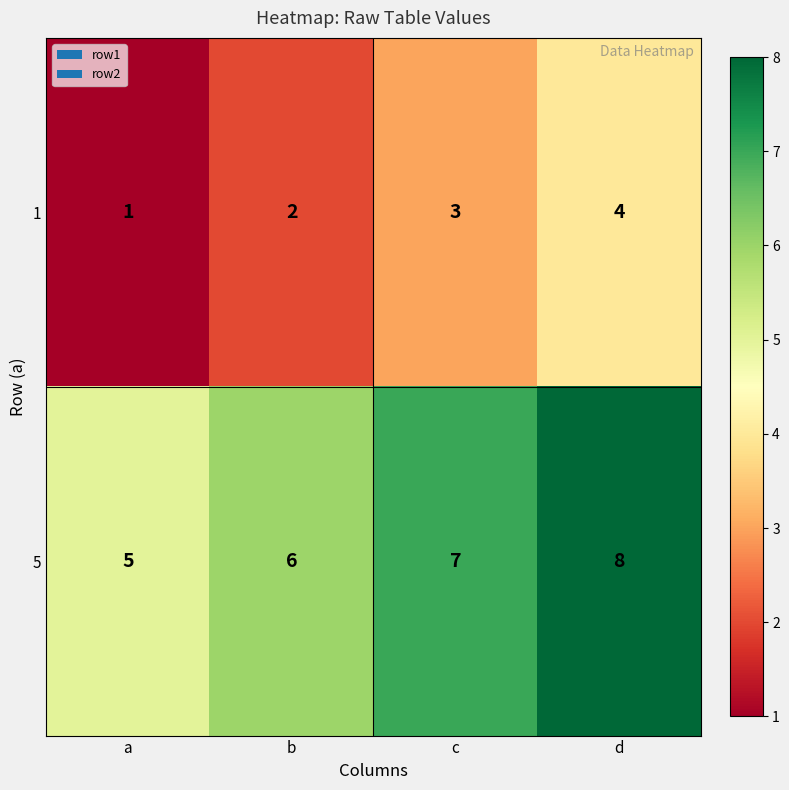

What is the spread (max minus min) of values at d?

4